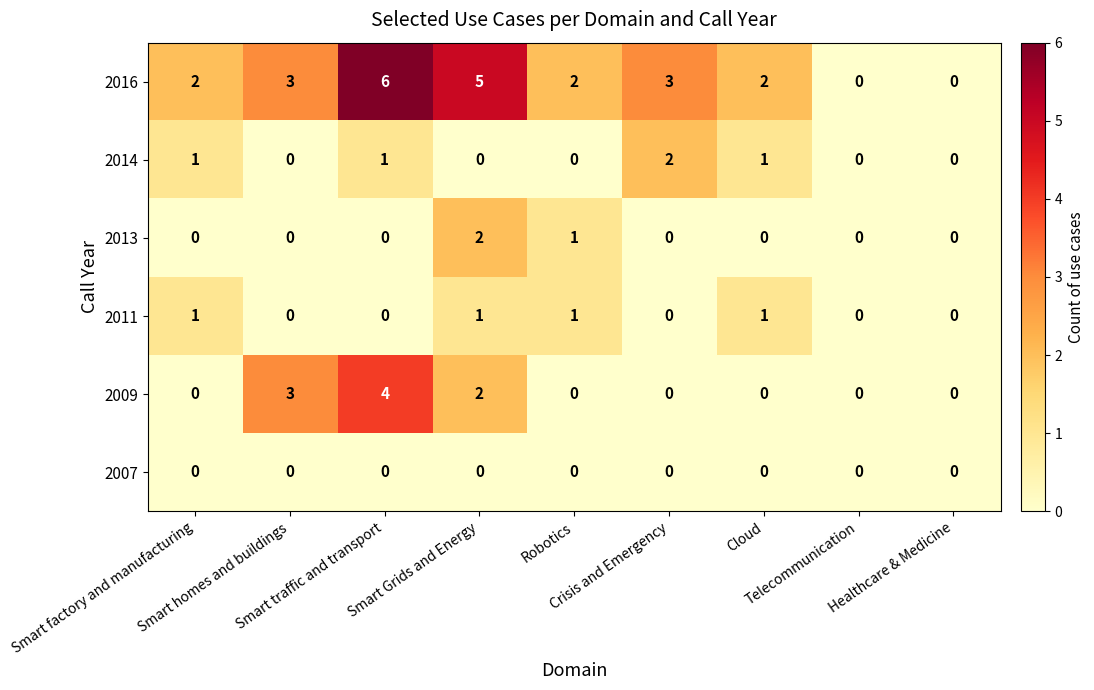

What is the greatest value displayed?

6